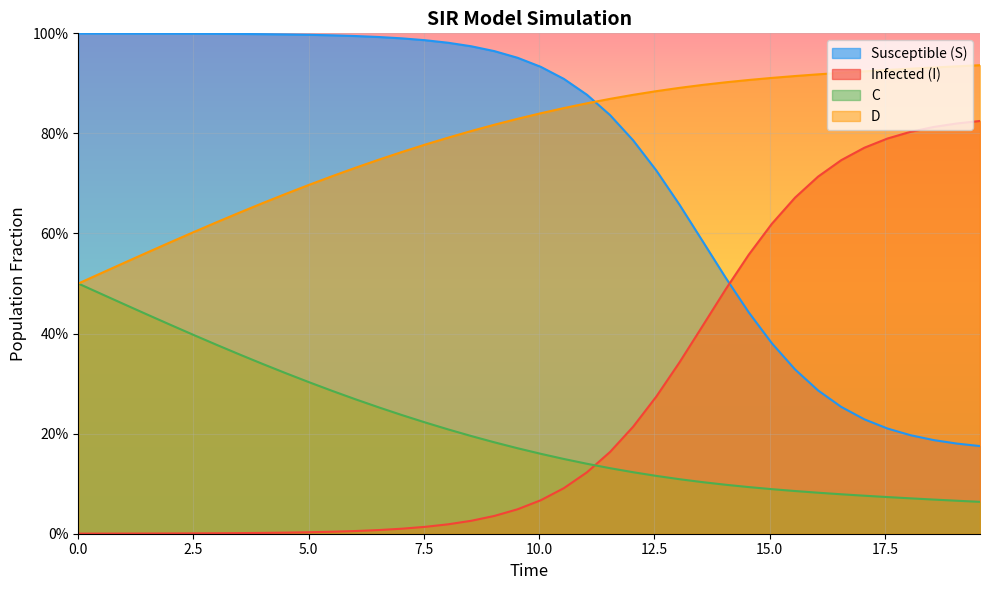

True or false: C and S intersect in this chart.

False